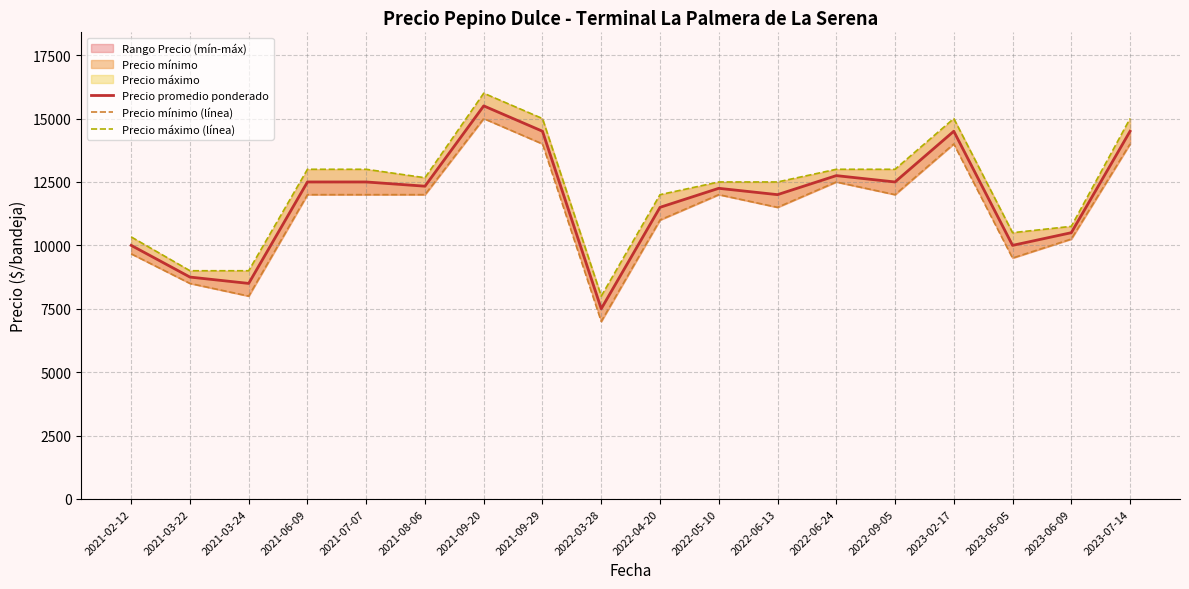

Reading left to right, what are all the values shown in this chart?

Precio promedio ponderado: 10000.0	8750.0	8500.0	12500.0	12500.0	12333.3	15500.0	14500.0	7500.0	11500.0	12250.0	12000.0	12750.0	12500.0	14500.0	10000.0	10500.0	14500.0
Precio mínimo (línea): 9666.7	8500.0	8000.0	12000.0	12000.0	12000.0	15000.0	14000.0	7000.0	11000.0	12000.0	11500.0	12500.0	12000.0	14000.0	9500.0	10250.0	14000.0
Precio máximo (línea): 10333.3	9000.0	9000.0	13000.0	13000.0	12666.7	16000.0	15000.0	8000.0	12000.0	12500.0	12500.0	13000.0	13000.0	15000.0	10500.0	10750.0	15000.0